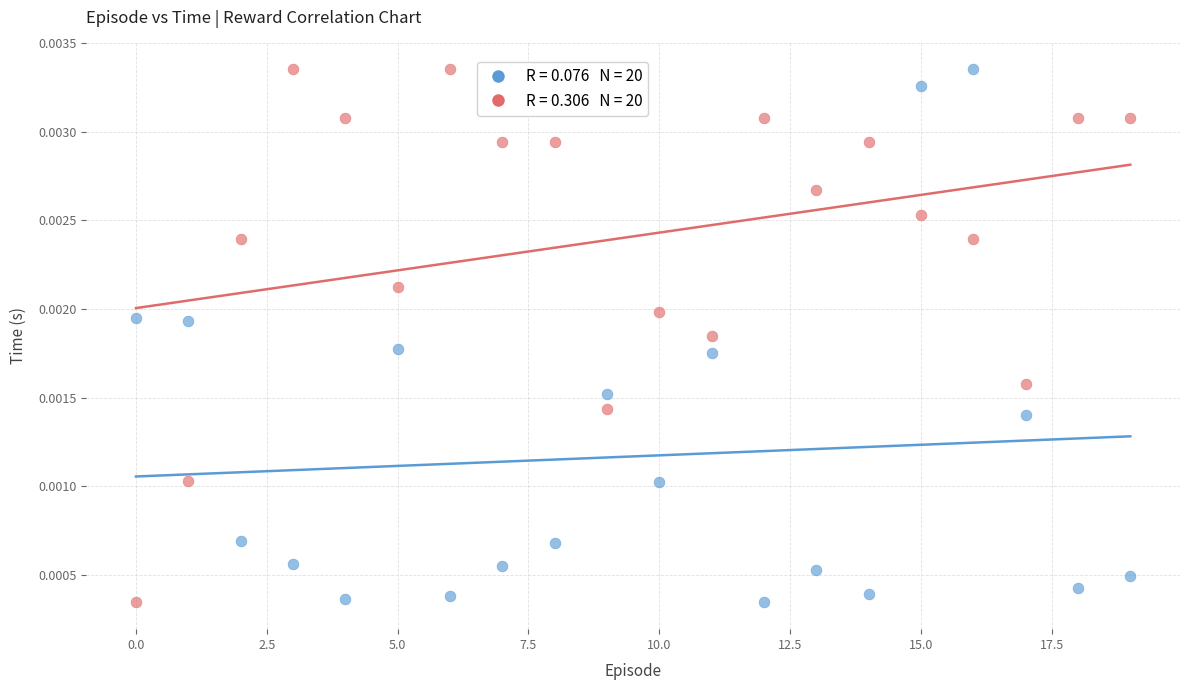

How many data points are displayed?

40